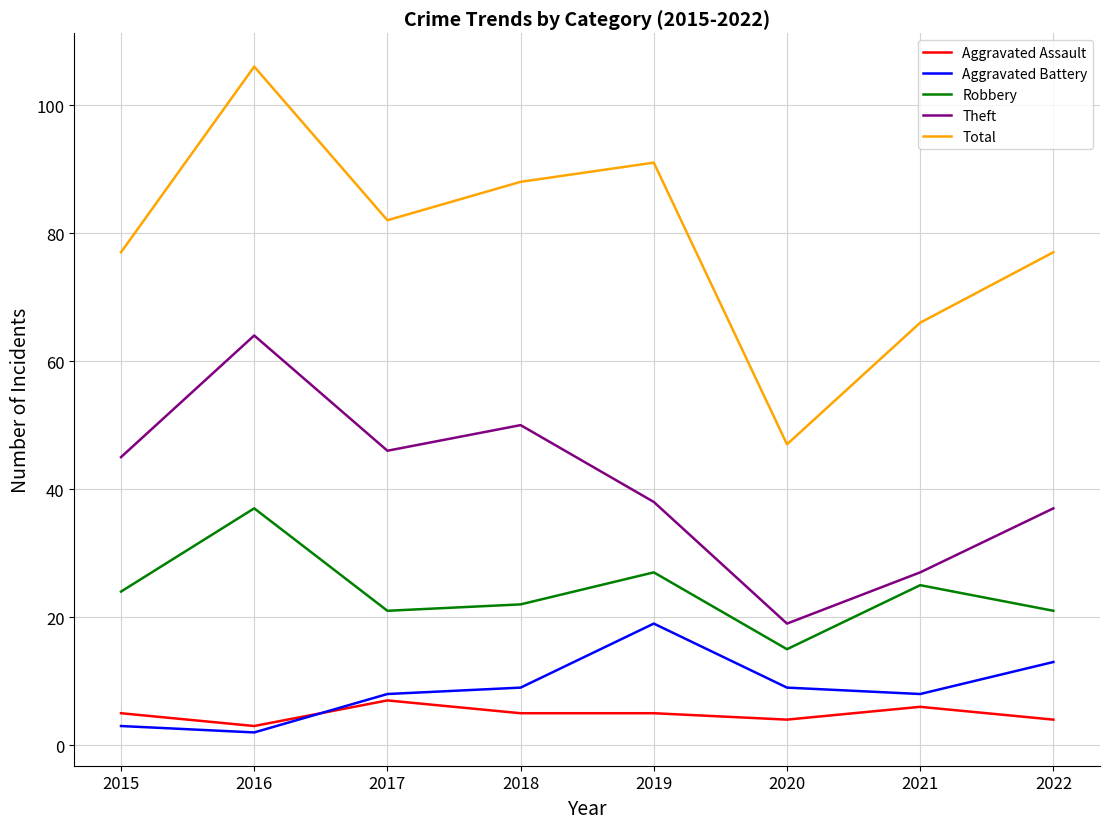

What is the total value across all series at 2017?

164